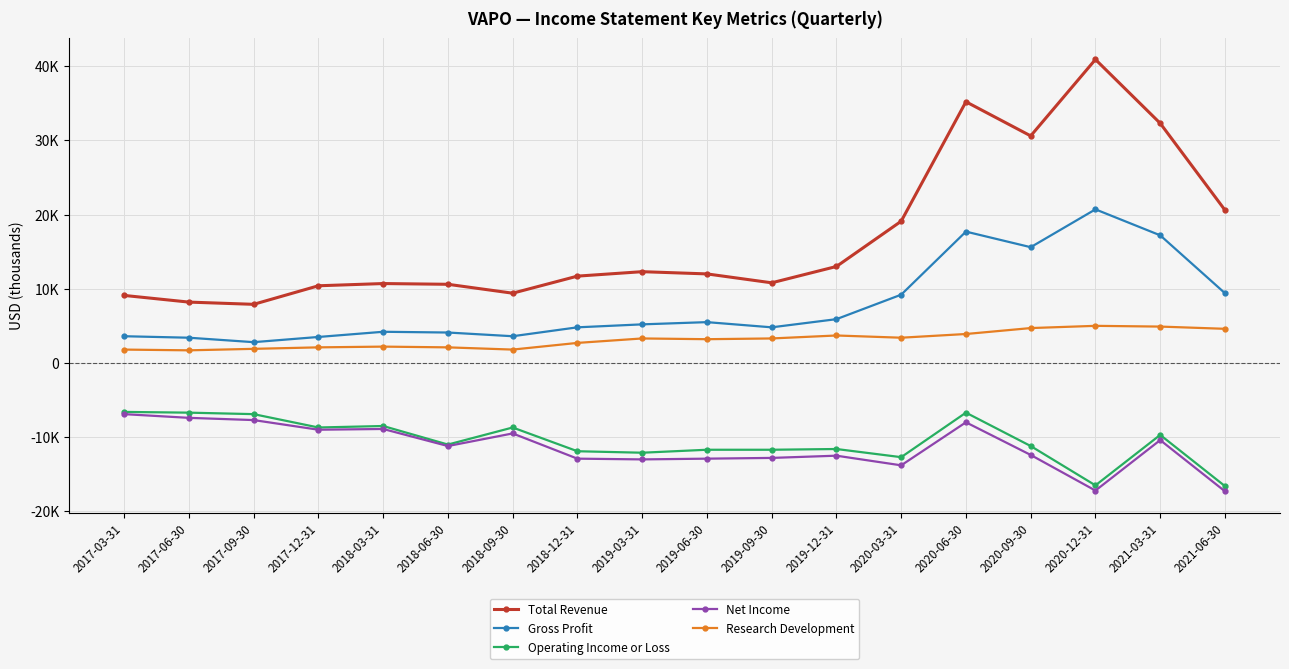

Is this an area chart (filled region under the line)?

No